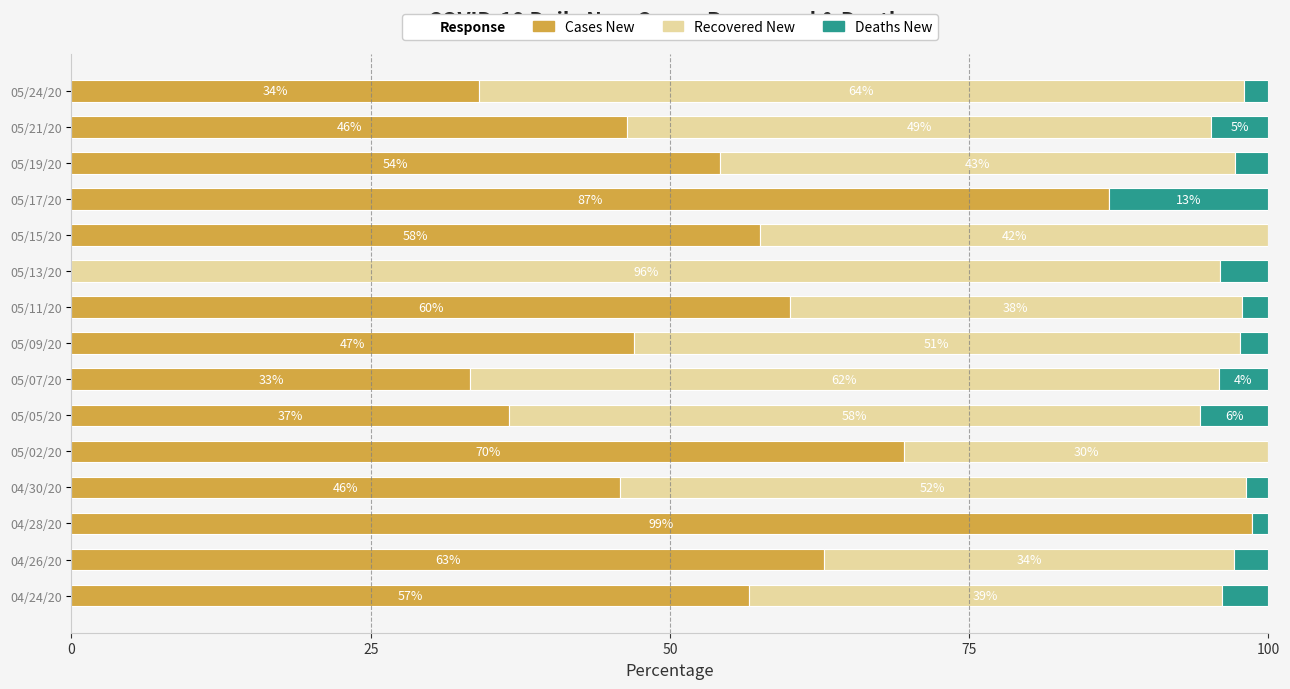

What is the total value across all series at 05/21/20?

100.0